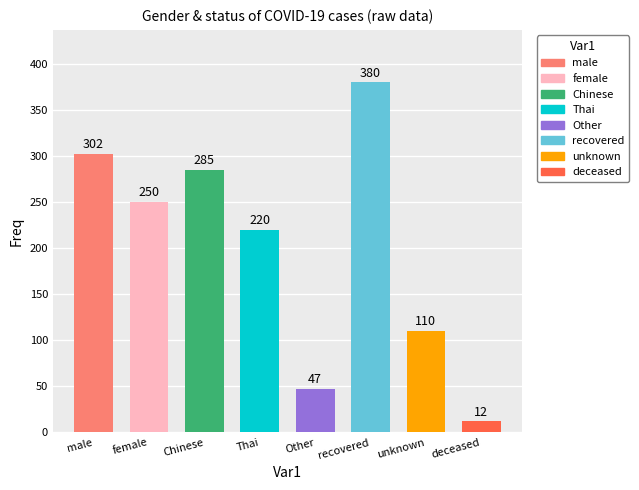

How many bars are there in total?

8